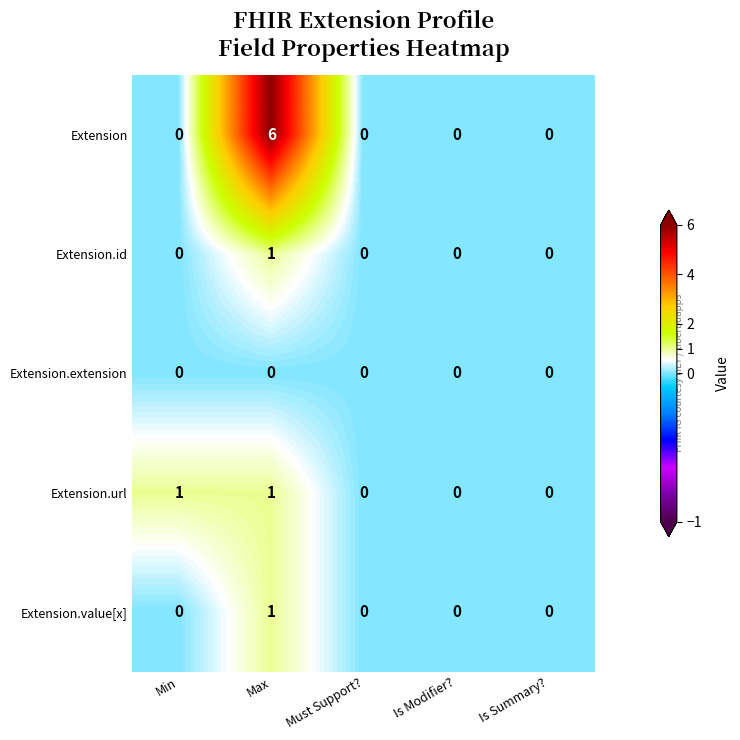

Which series has the largest total across all categories?

Extension